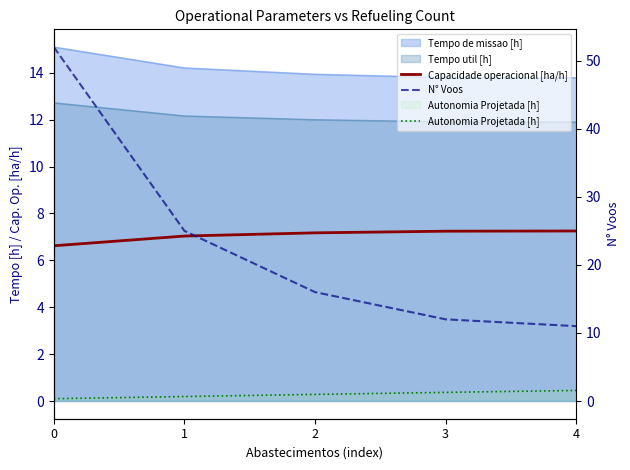

True or false: N° Voos and Capacidade operacional [ha/h] cross at least once.

False